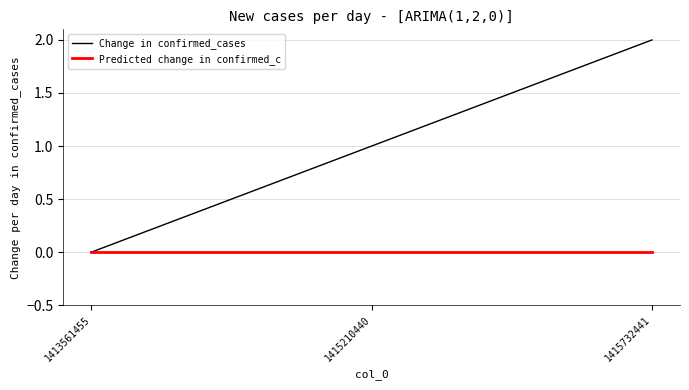

List the series in order of their overall mean, highest first.

Change in confirmed_cases, Predicted change in confirmed_c